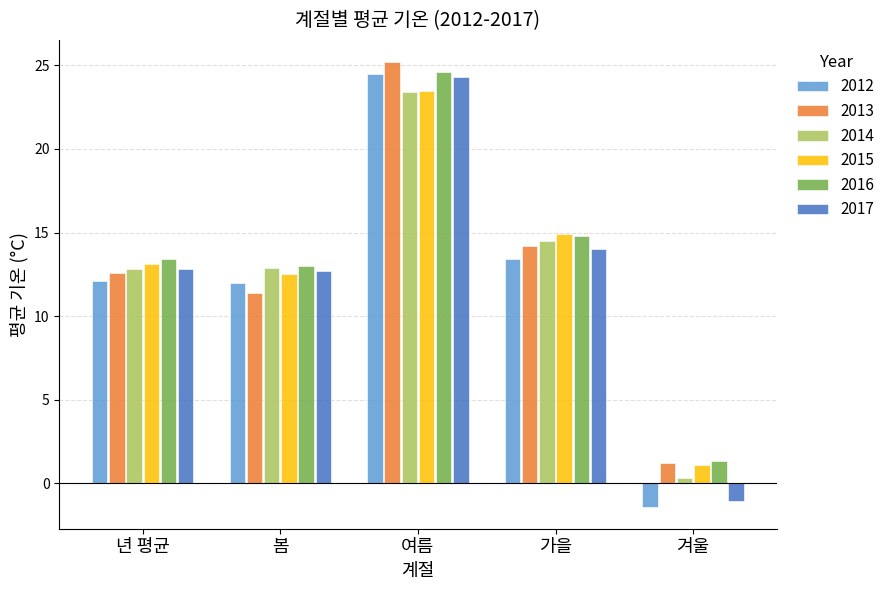

Which series has the largest range (max minus min)?

2012